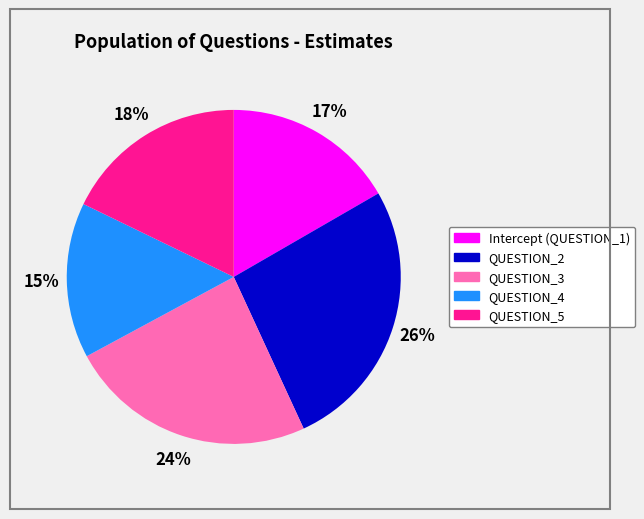

True or false: Intercept (QUESTION_1) accounts for 10% of the total.

False